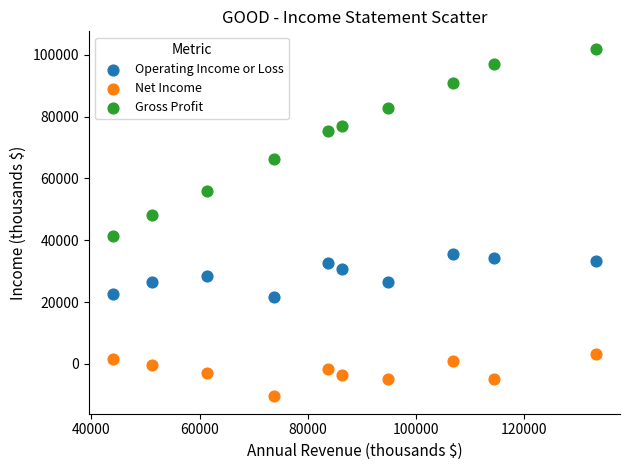

Which series has the widest spread of Y values?

Gross Profit